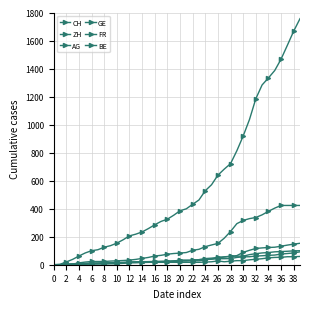

Count the number of categories in the chart.

40